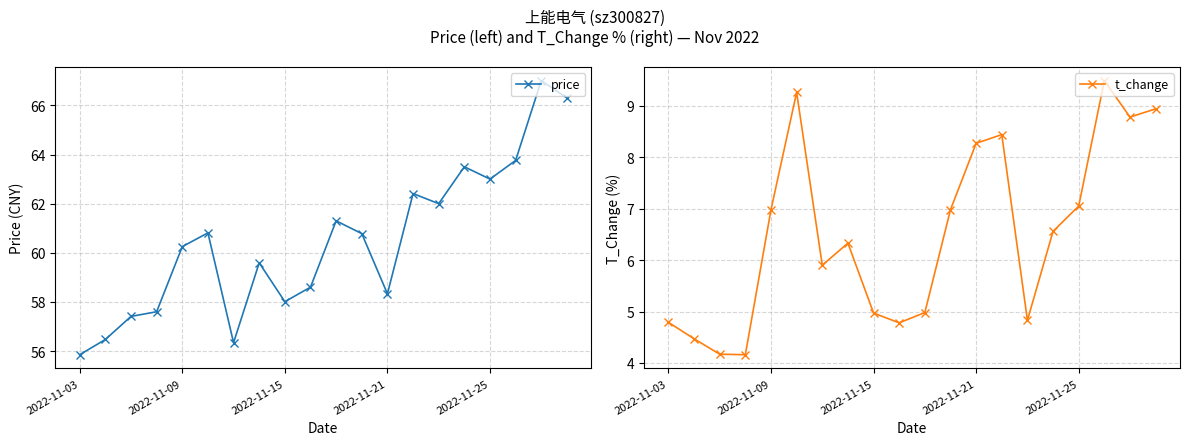

What is the value of the price point at the 16th from the left?

63.5